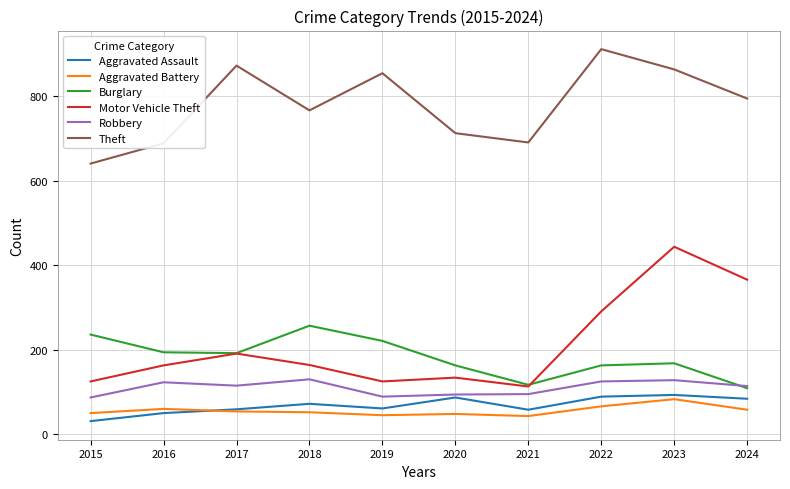

Which series has the largest range (max minus min)?

Motor Vehicle Theft